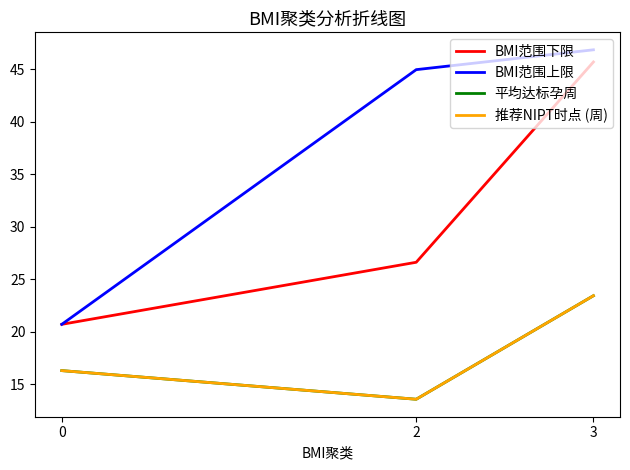

Does the chart have visible grid lines?

No